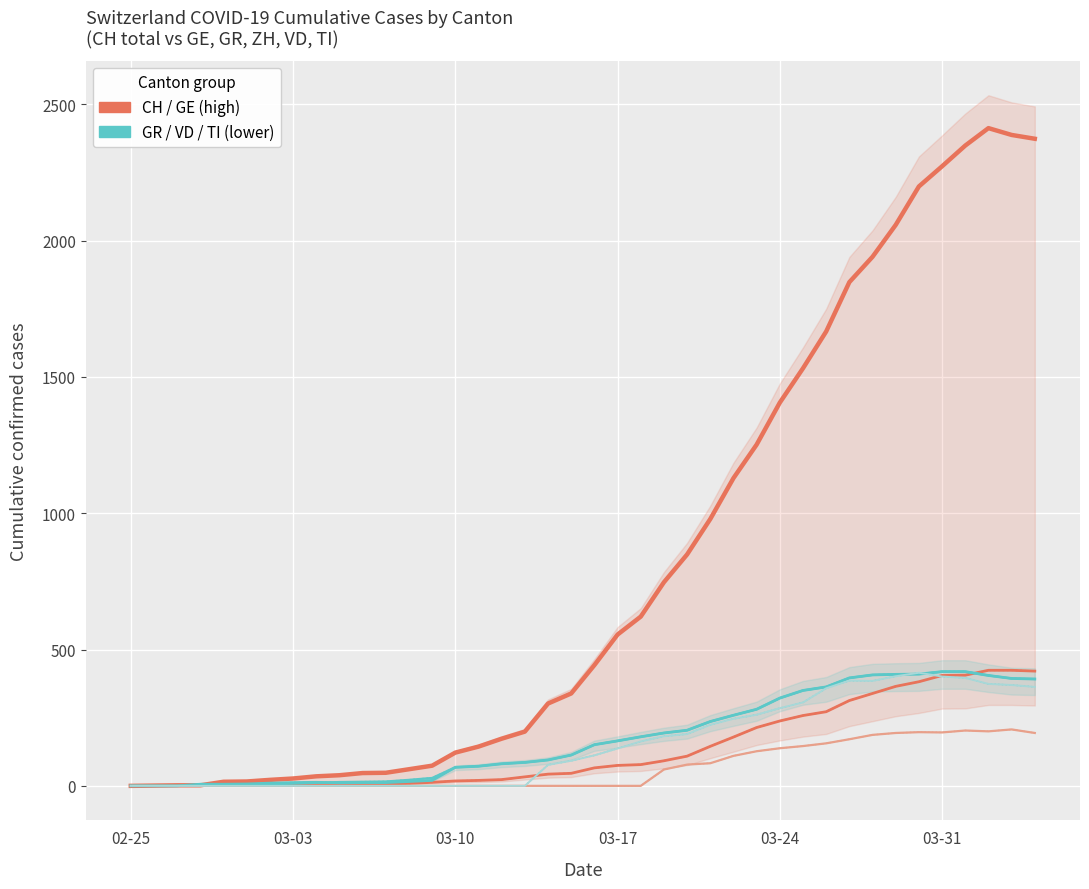

Which category has the lowest value in the GE series?

02-25